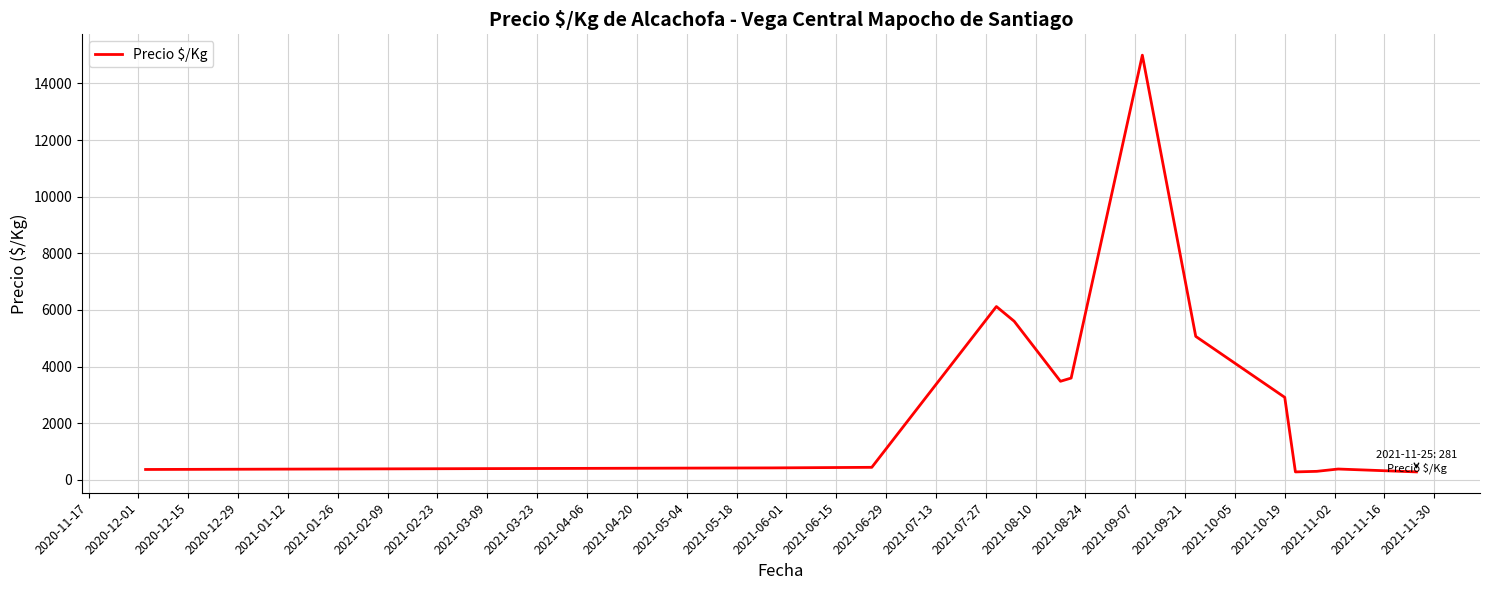

How many lines are shown in the chart?

1